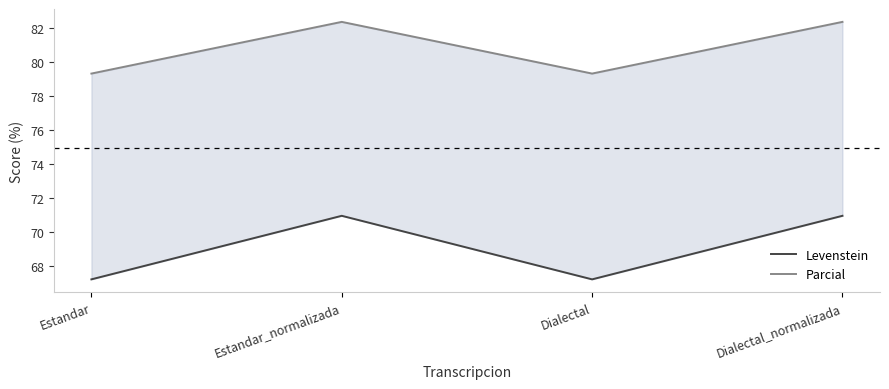

True or false: Levenstein has a value of 67.2 at Estandar.

True